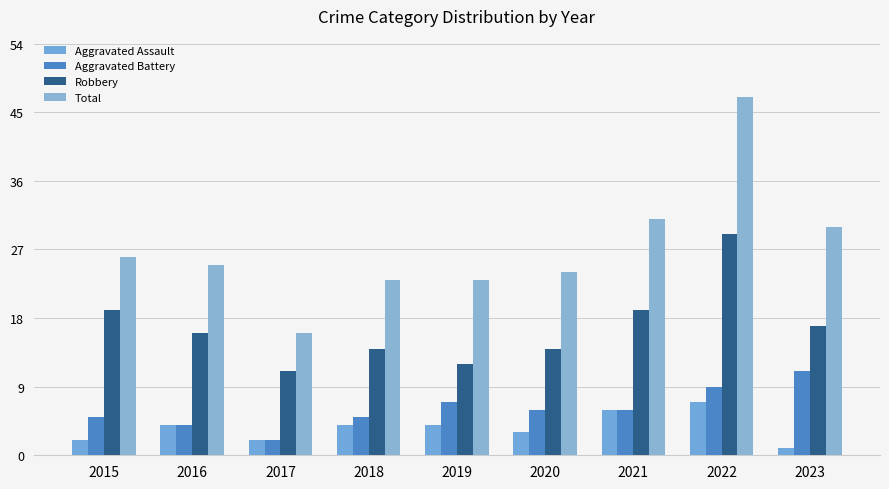

Is the value of Aggravated Assault at 2016 greater than the value of Robbery at 2018?

No